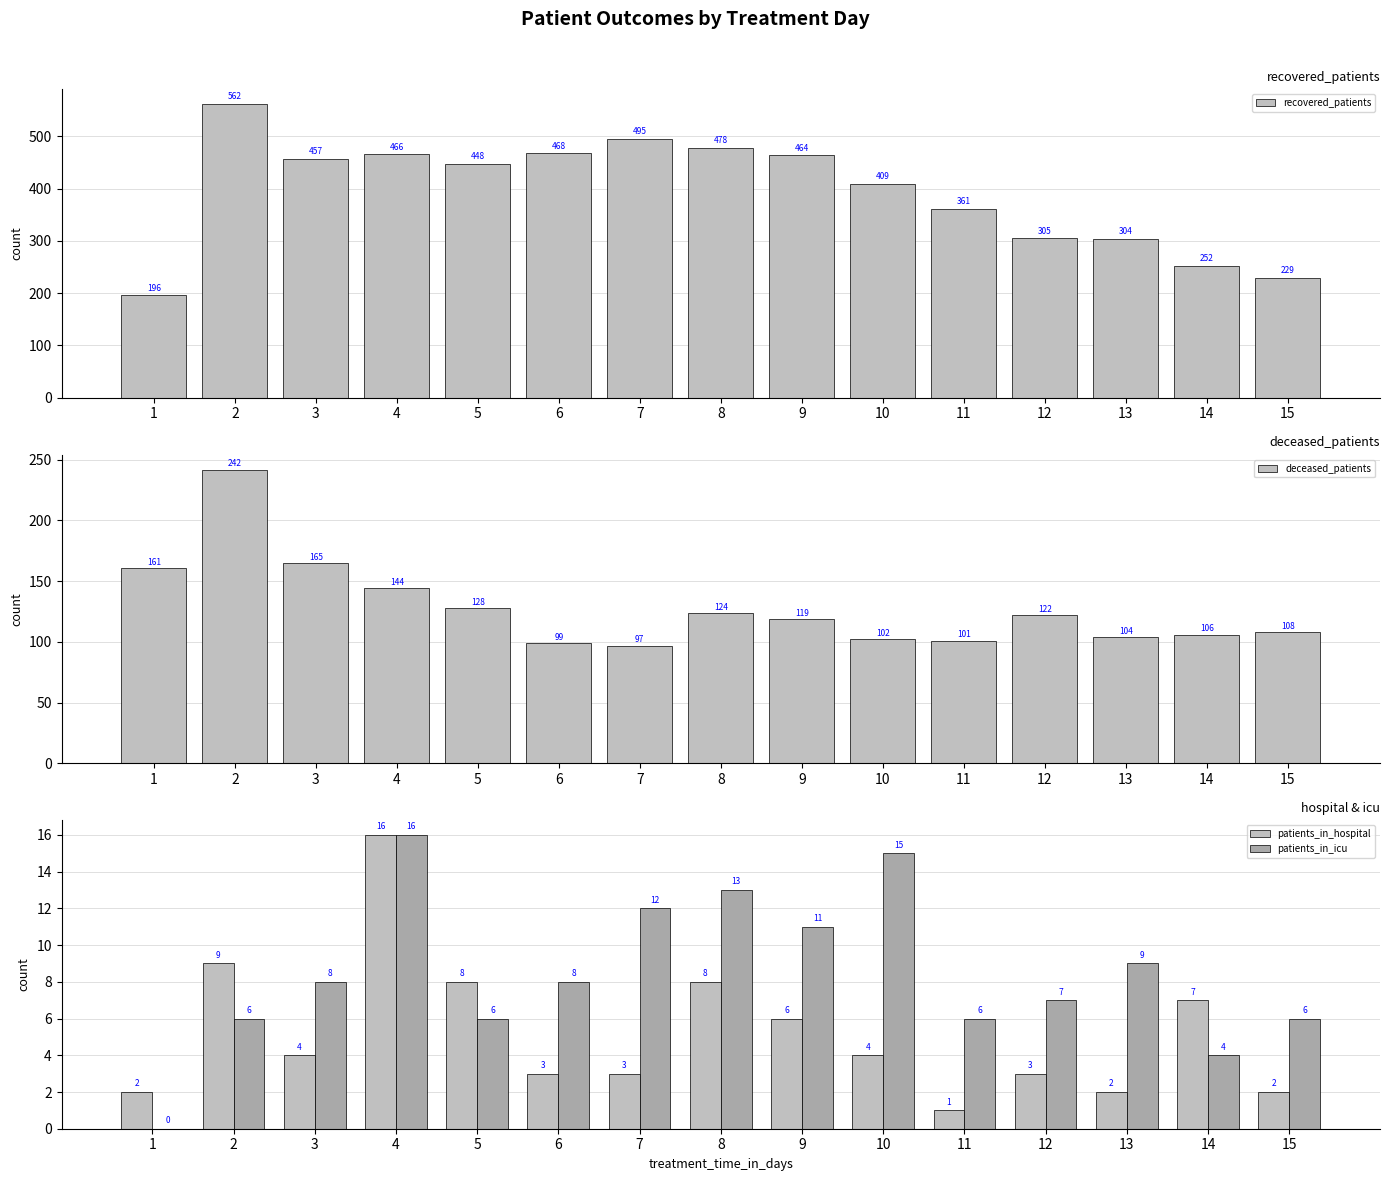

The value of deceased_patients at 11 is 101. True or false?

True